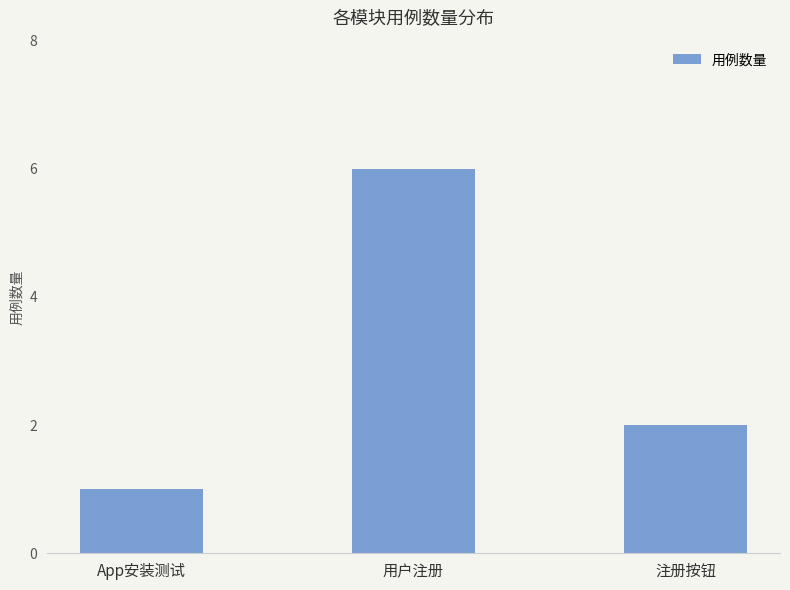

What is the average value?

3